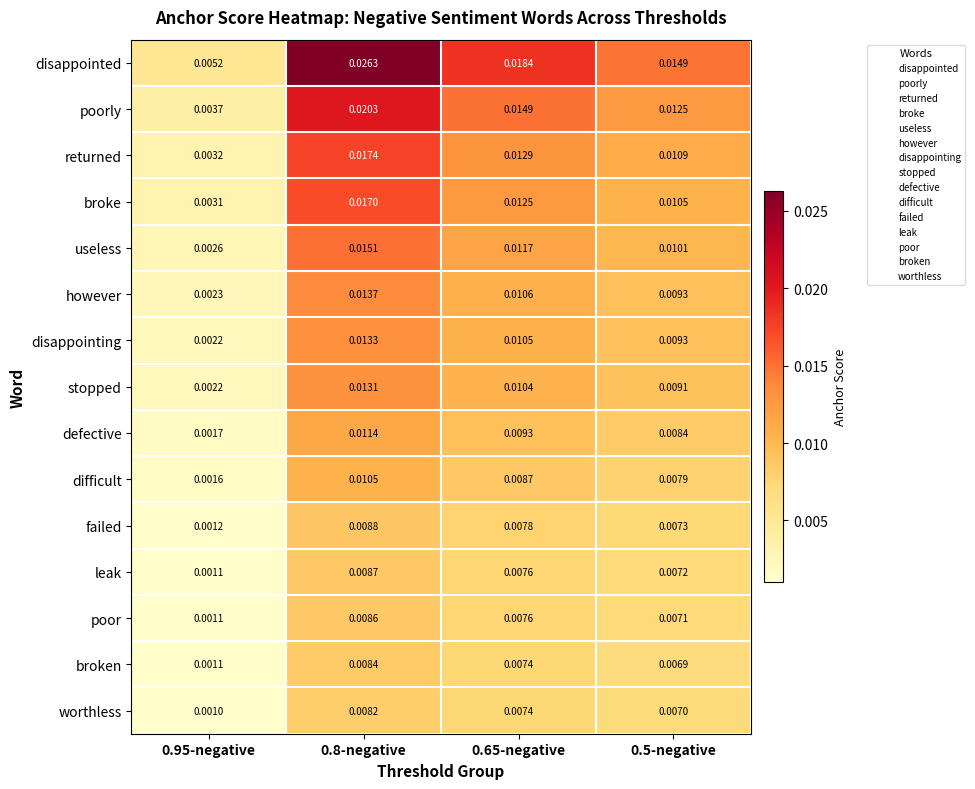

Rank the series by their maximum value, from lowest to highest.

worthless, broken, poor, leak, failed, difficult, defective, stopped, disappointing, however, useless, broke, returned, poorly, disappointed